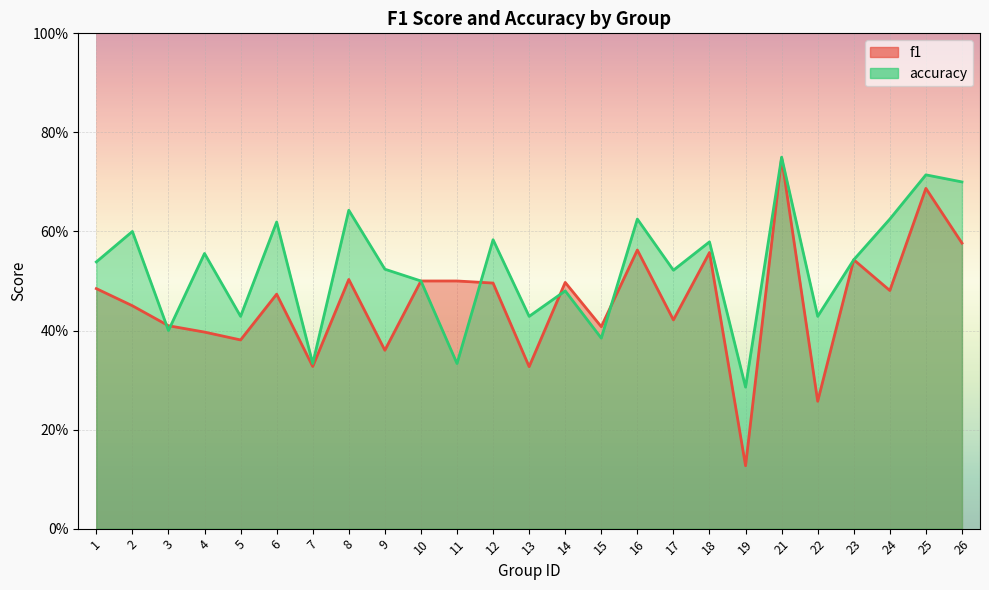

At which category does accuracy reach its first local peak?

2